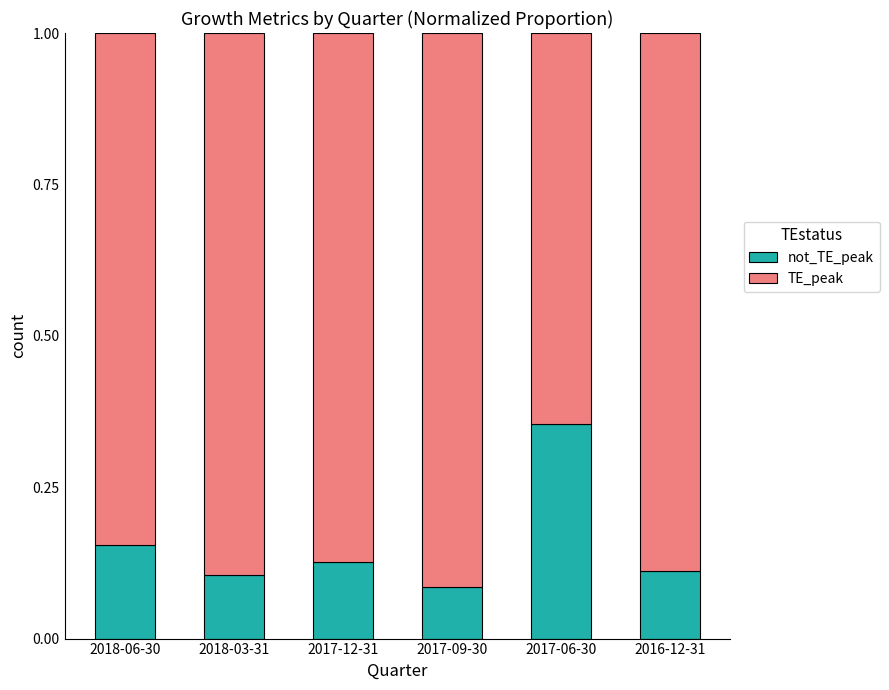

What is the total value across all series at 2017-09-30?

1.0